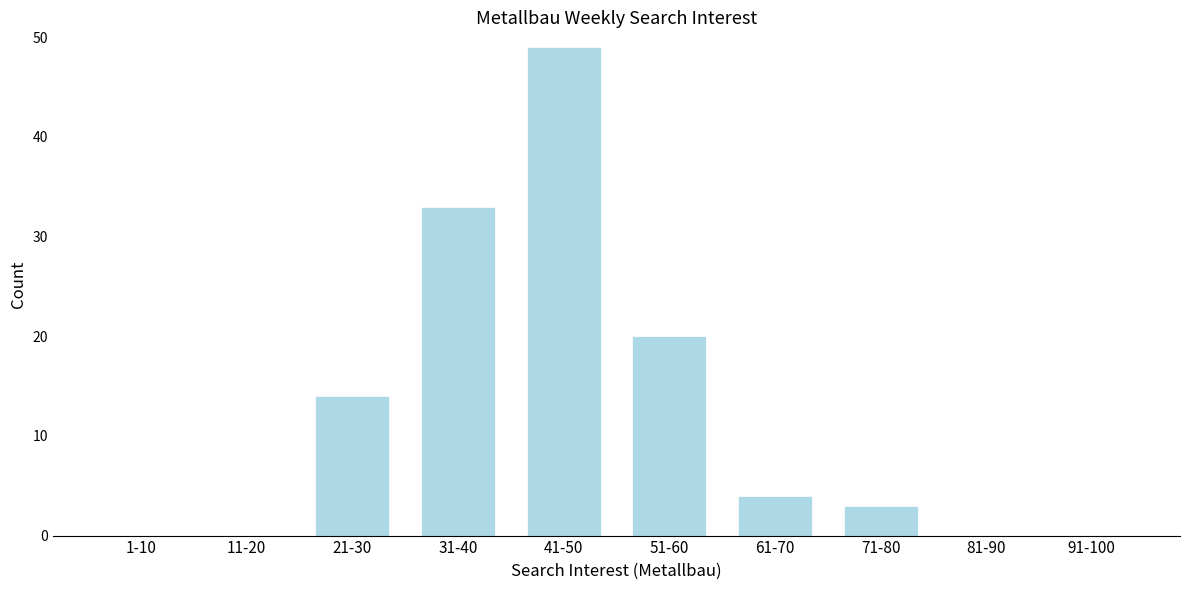

Reading left to right, what are all the values shown in this chart?

1-10=0	11-20=0	21-30=14	31-40=33	41-50=49	51-60=20	61-70=4	71-80=3	81-90=0	91-100=0